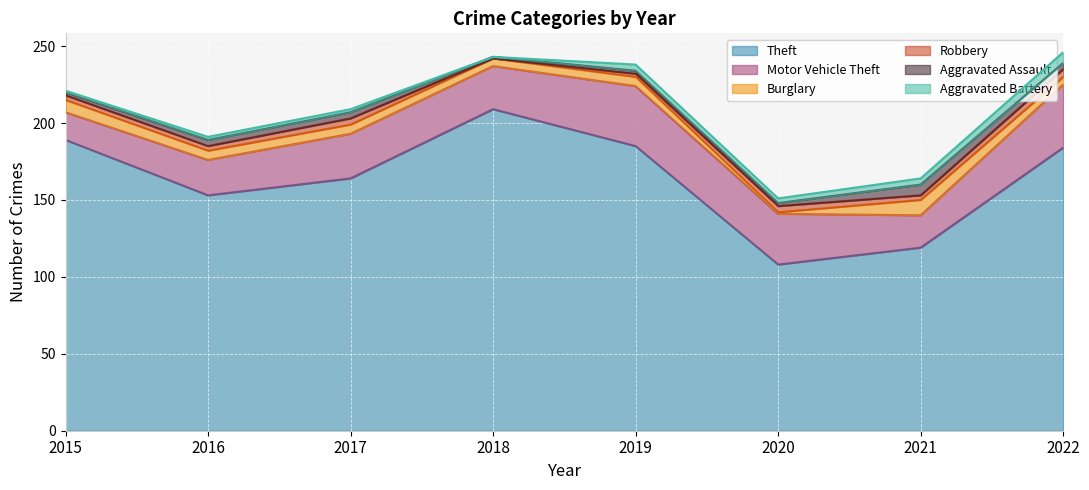

List the labels in order of Motor Vehicle Theft value, largest first.

2022, 2019, 2020, 2017, 2018, 2016, 2021, 2015